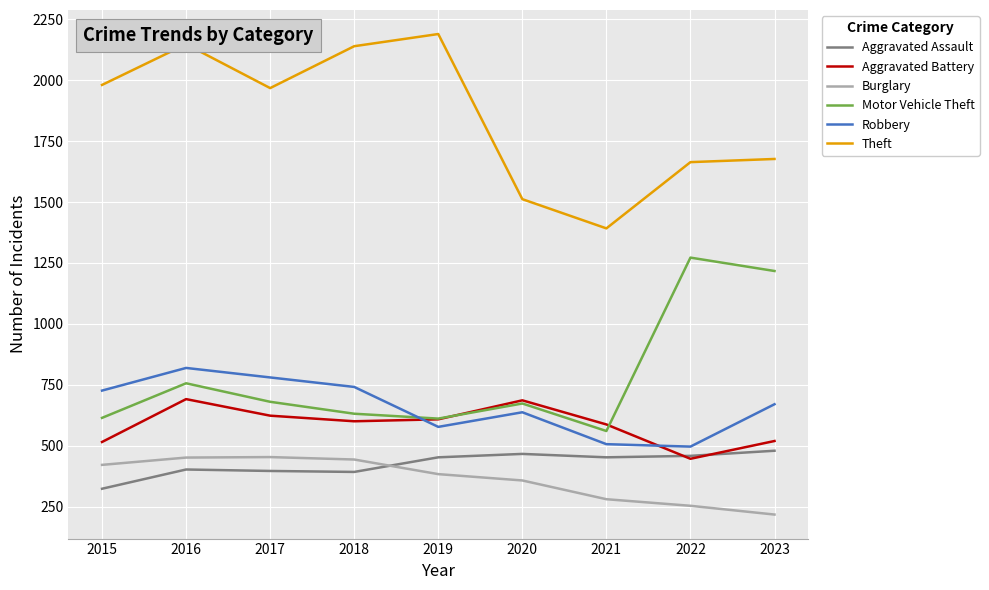

At which category does the chart reach its minimum across all series?

2023